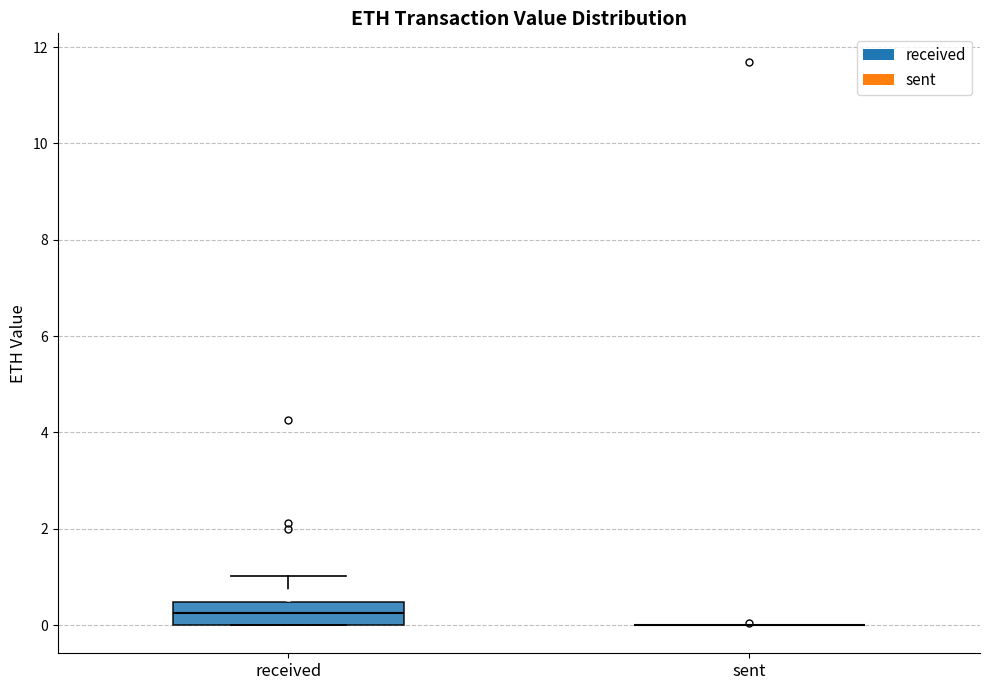

Where does the median line of the box for received sit on the y-axis? The values are not printed on the chart, so give them approximately, as read against the axis.

0.2